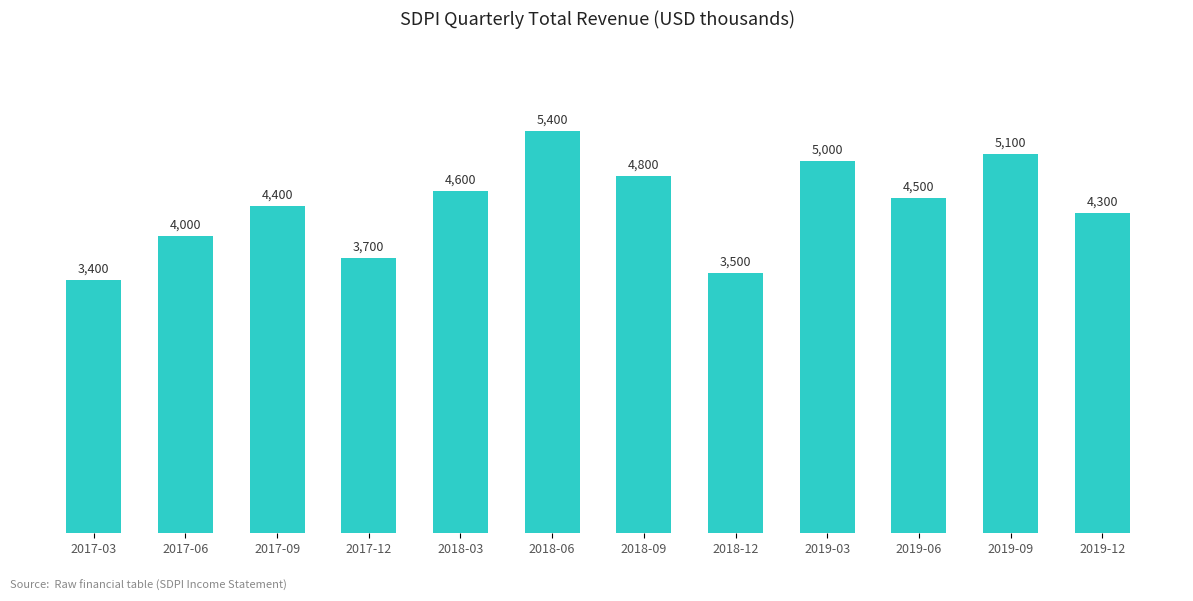

How many distinct data groups are displayed?

1